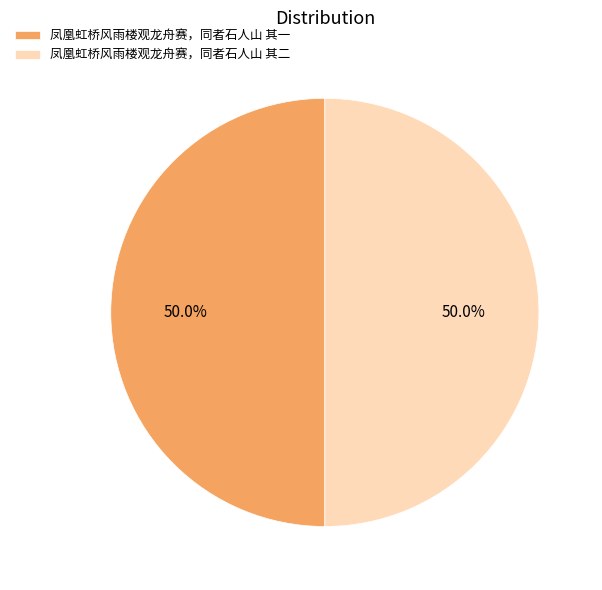

Approximately how many times larger is the value at 凤凰虹桥风雨楼观龙舟赛，同者石人山 其二 compared to 凤凰虹桥风雨楼观龙舟赛，同者石人山 其一?

1.0